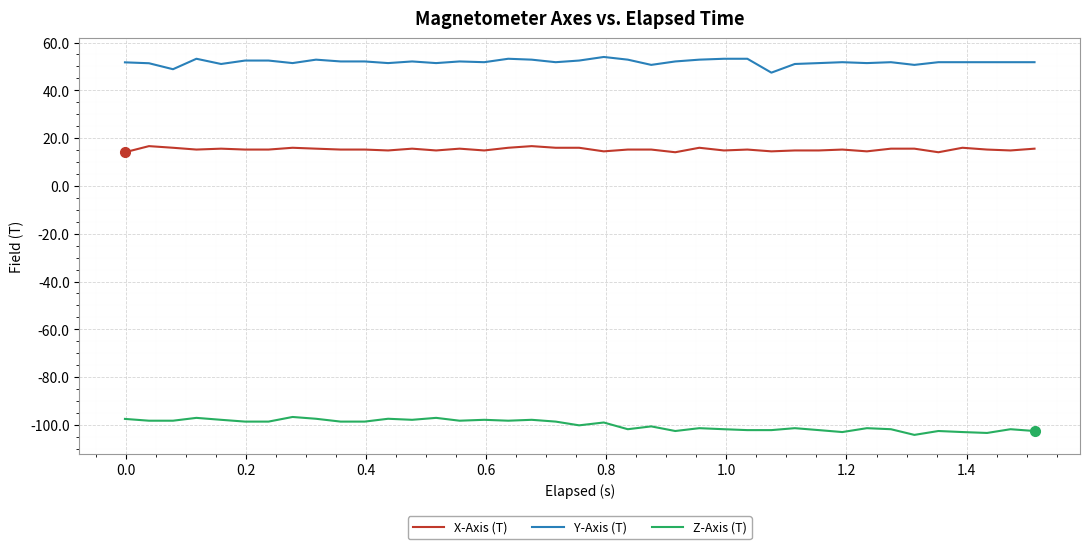

What is the greatest value displayed?

54.0